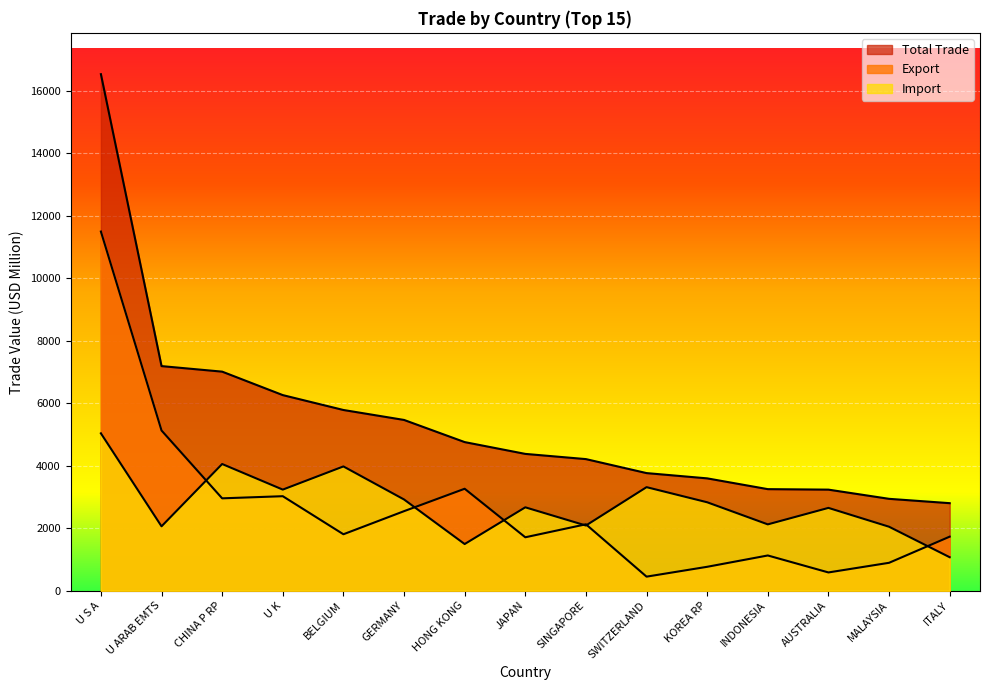

Rank the series by their maximum value, from highest to lowest.

Total Trade, Export, Import